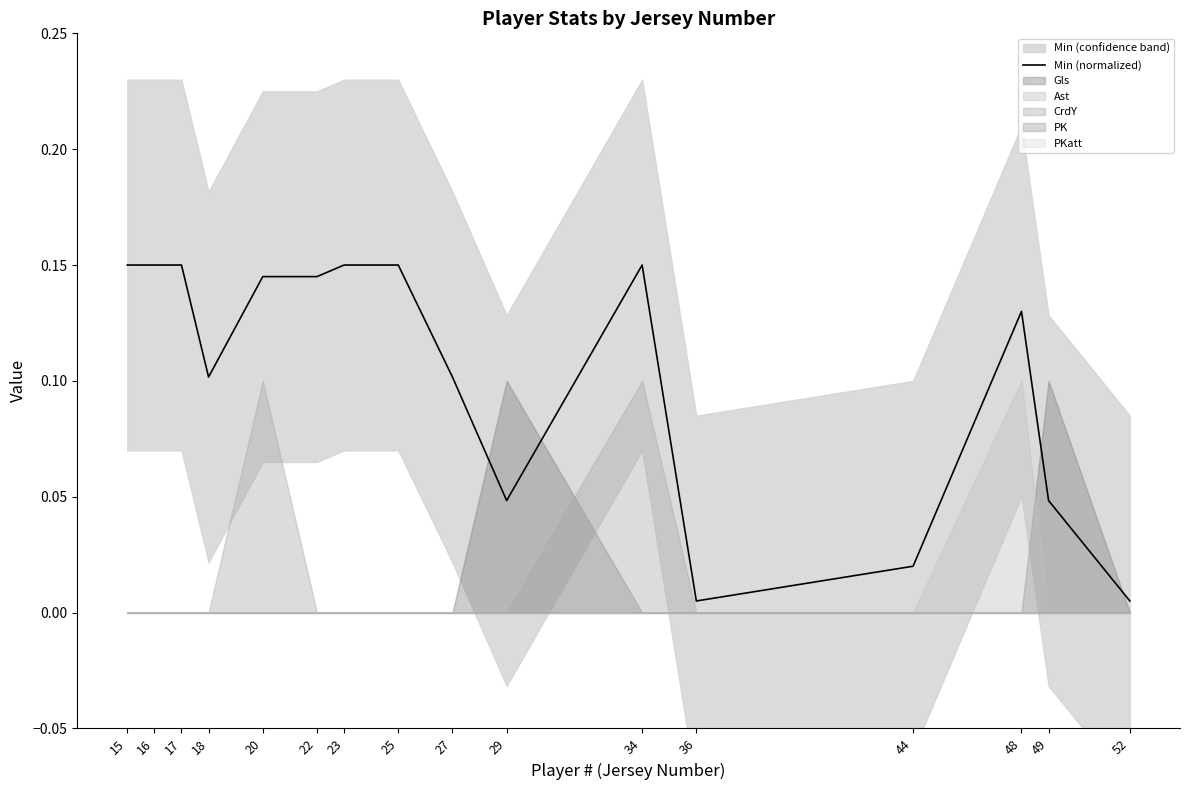

How many lines are shown in the chart?

1